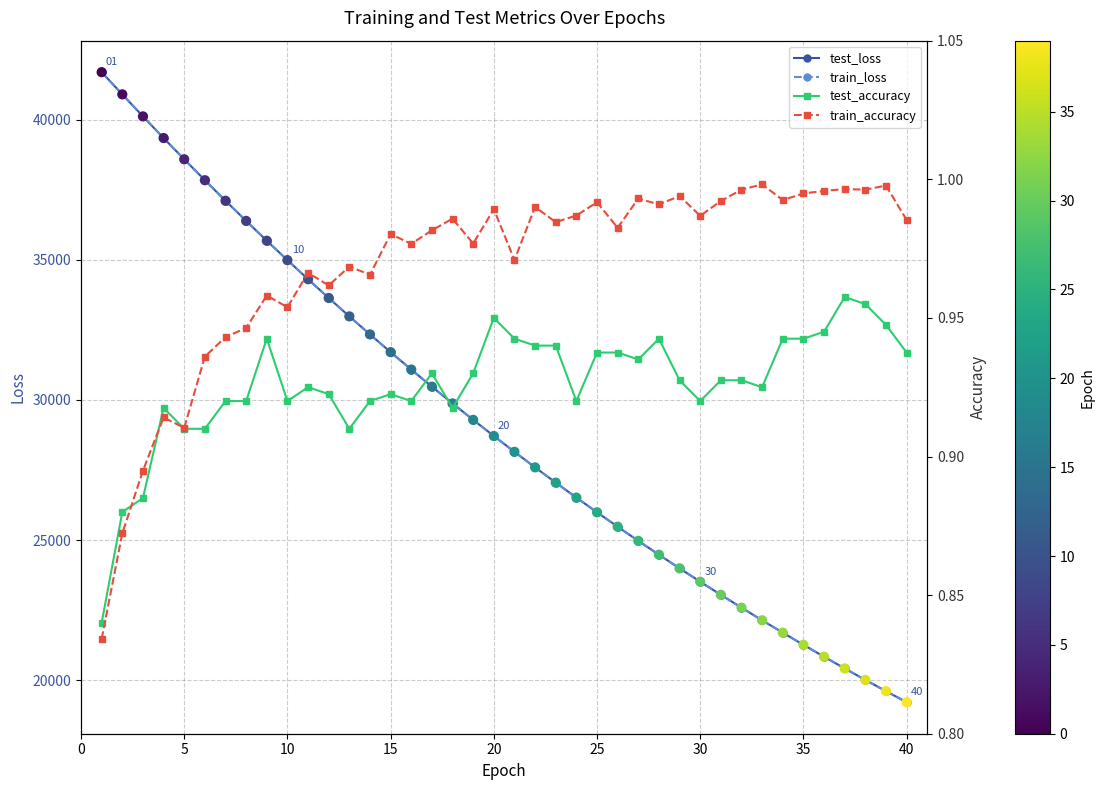

Which series has the widest spread of Y values?

train_loss